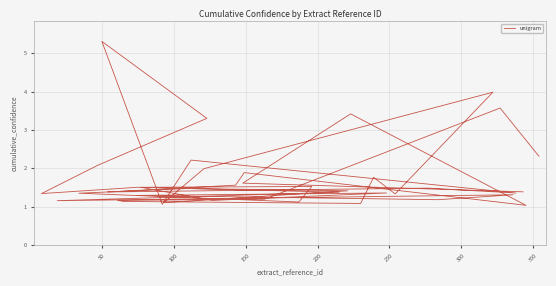

What is the difference between the maximum and minimum values?

4.3